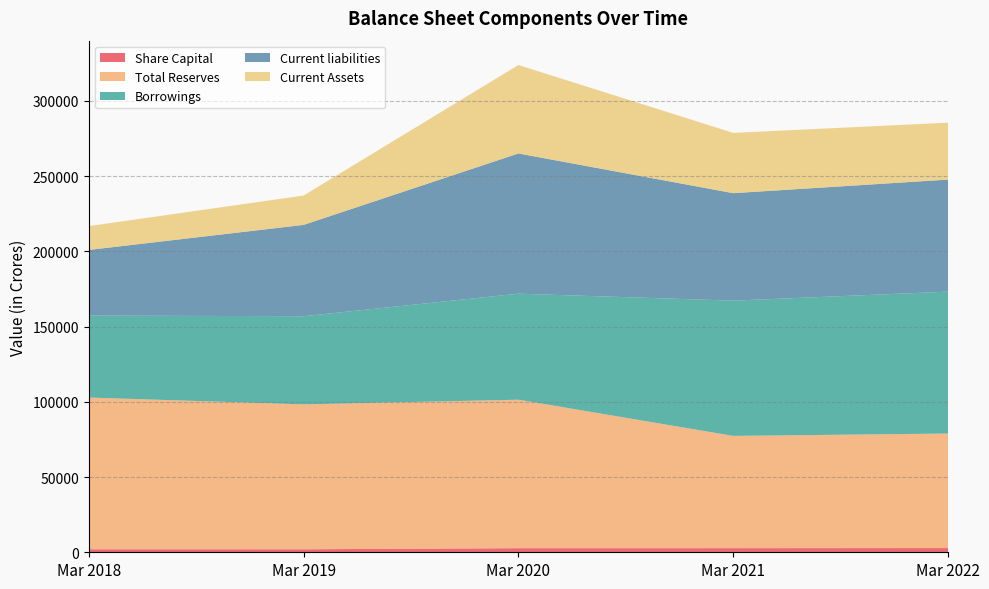

Reading right to left, extract all data points from this chart.

Share Capital: 2795.0	2746.0	2727.8	1998.7	1998.7
Total Reserves: 76134.8	74614.1	98701.4	96307.2	100862.2
Borrowings: 94325.8	89908.8	70471.2	58612.0	54468.1
Current liabilities: 74484.2	71439.4	93211.2	60701.2	43640.4
Current Assets: 37817.8	40071.9	58781.3	19514.9	15830.2